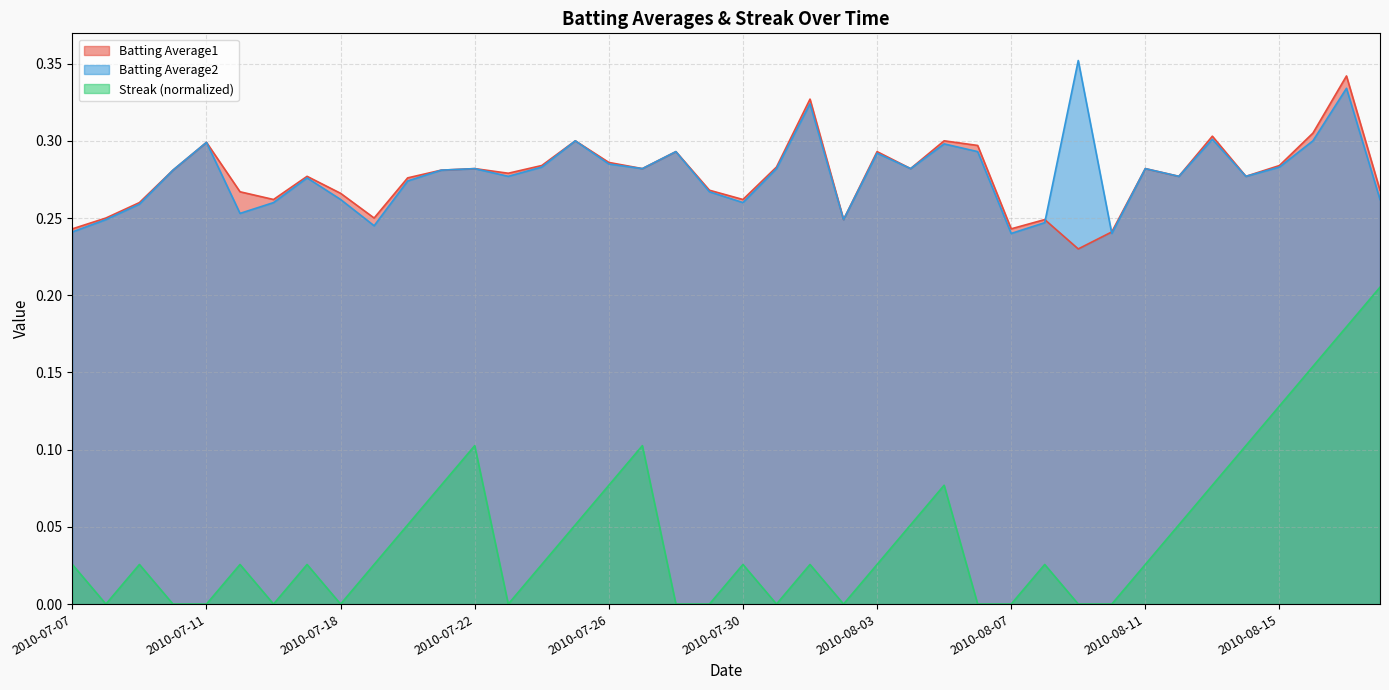

Rank the series by their maximum value, from lowest to highest.

Streak (normalized), Batting Average1, Batting Average2